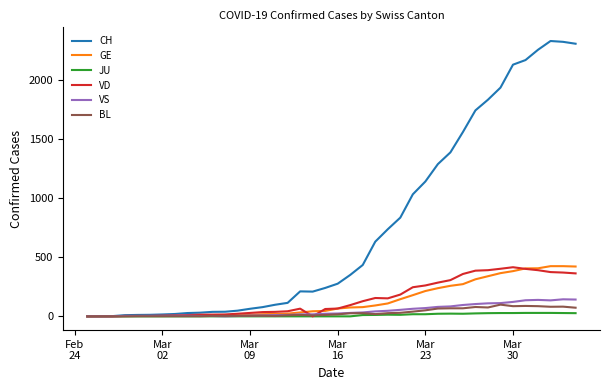

Which series has the largest total across all categories?

CH